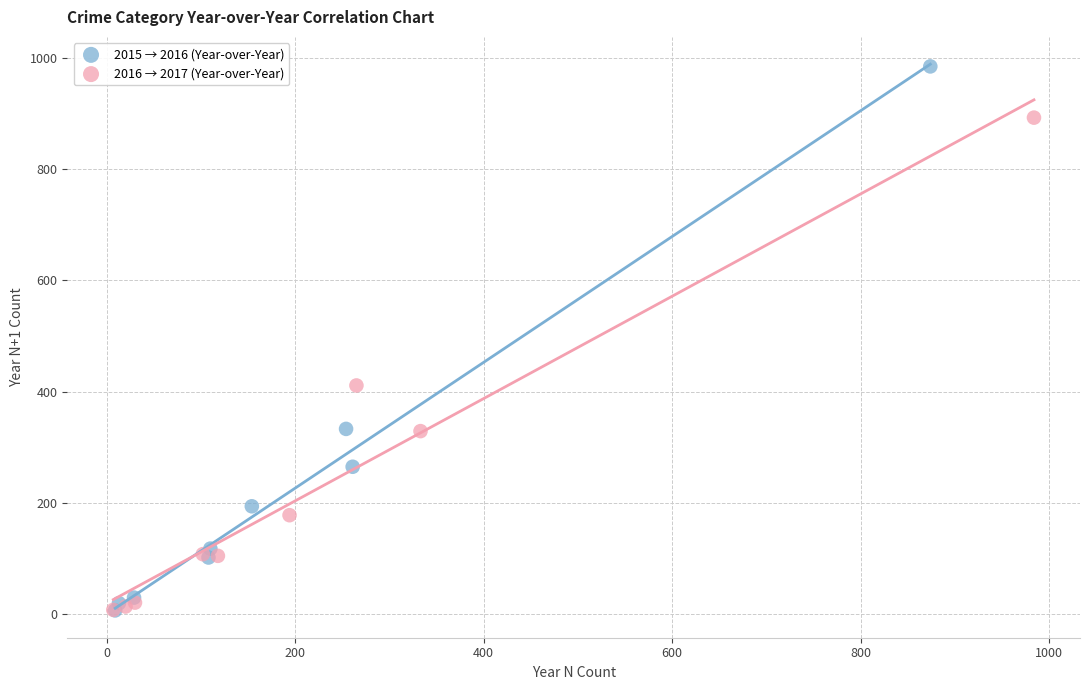

What are all the series names shown in the legend?

2015 → 2016 (Year-over-Year), 2016 → 2017 (Year-over-Year)